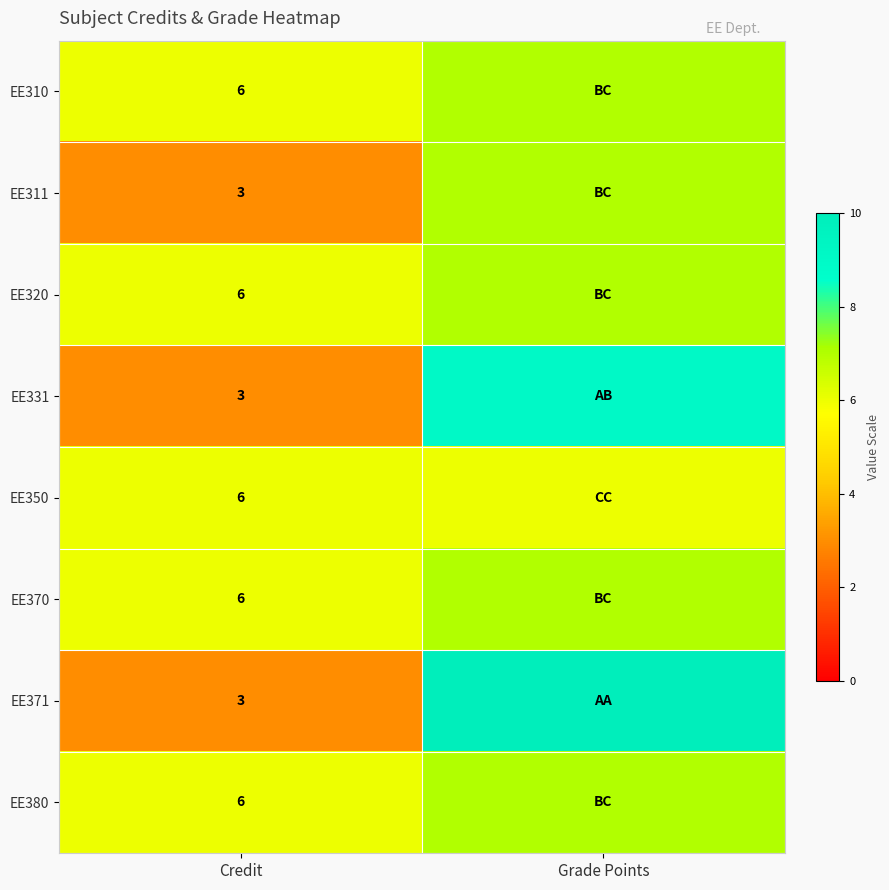

What is the difference between the highest and lowest values at Grade Points?

4